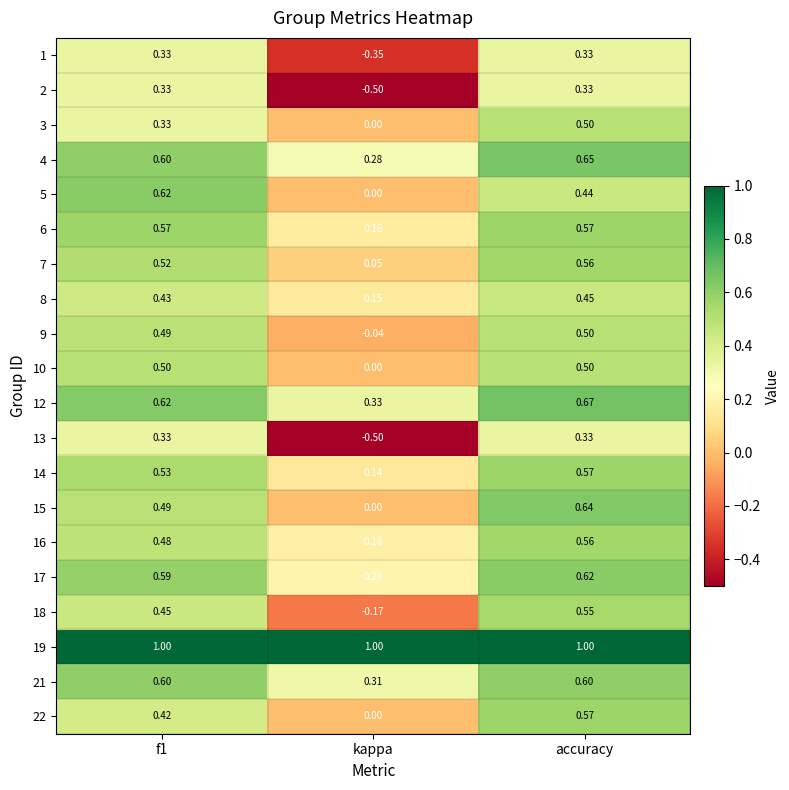

At which category does the chart reach its minimum across all series?

kappa